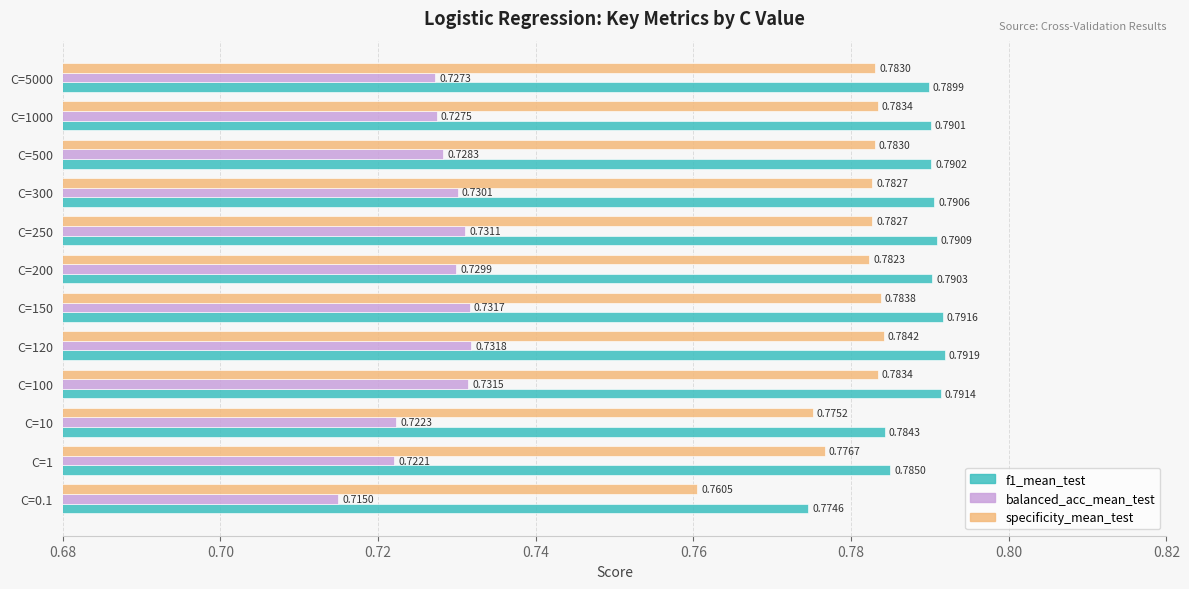

Which series changed the most between C=200 and C=300?

specificity_mean_test